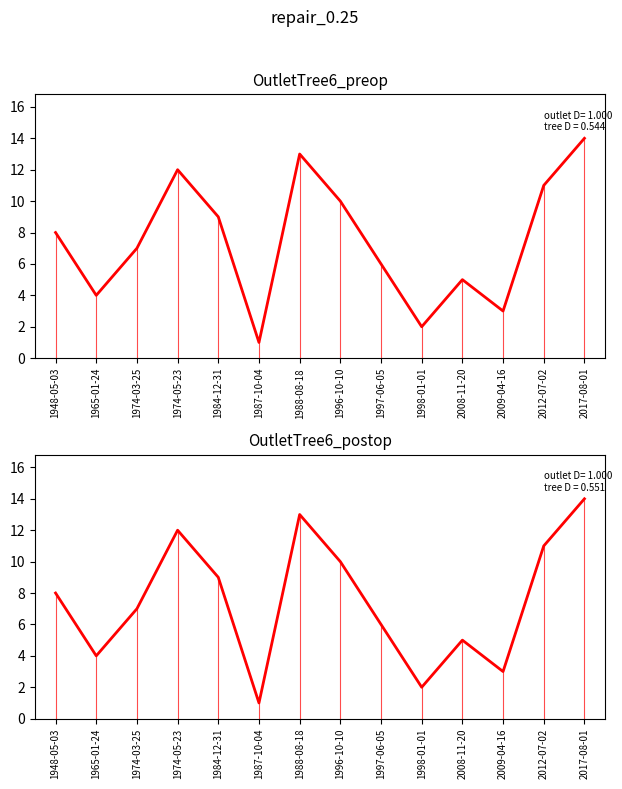

What is the change in value from 1996-10-10 to 1997-06-05?

-4